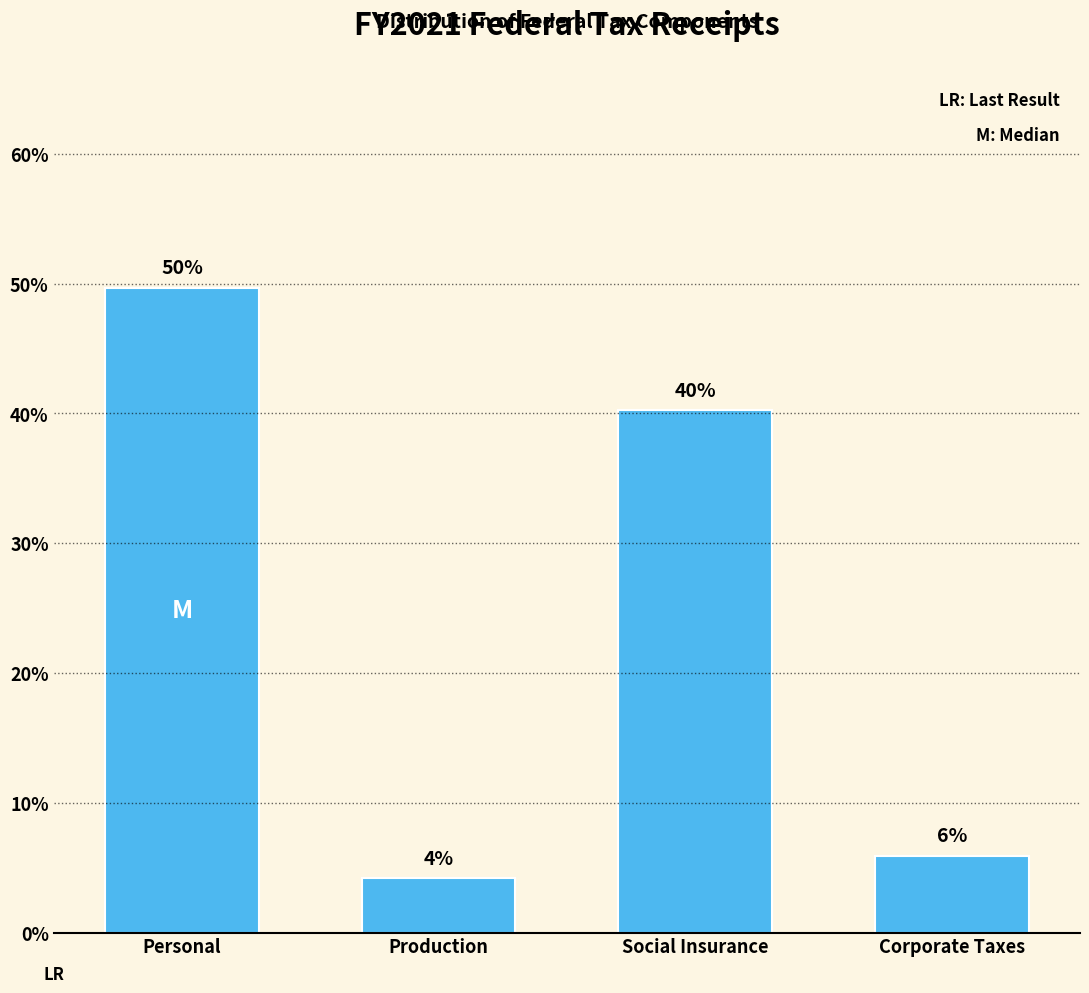

How many bars are there in total?

4